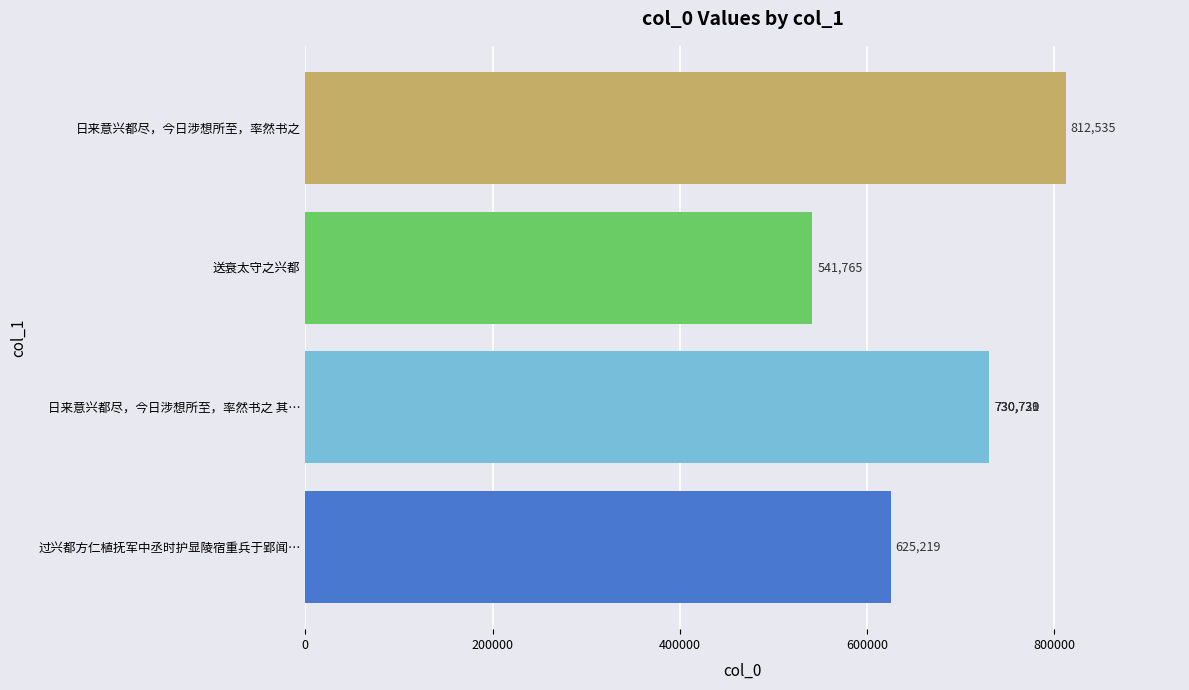

Does the chart contain any negative values?

No